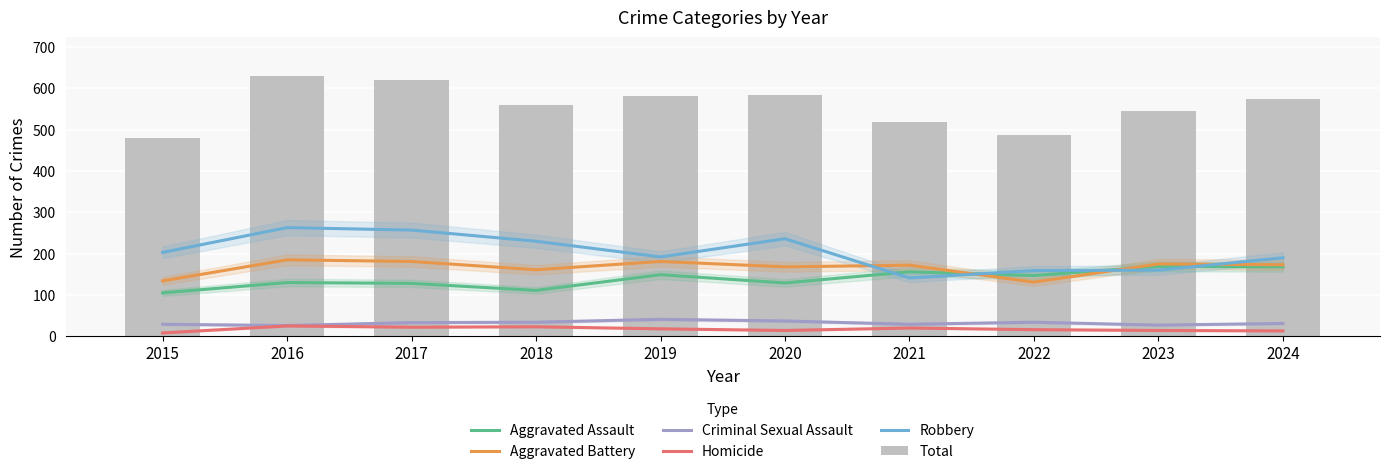

What is the greatest value displayed?

629